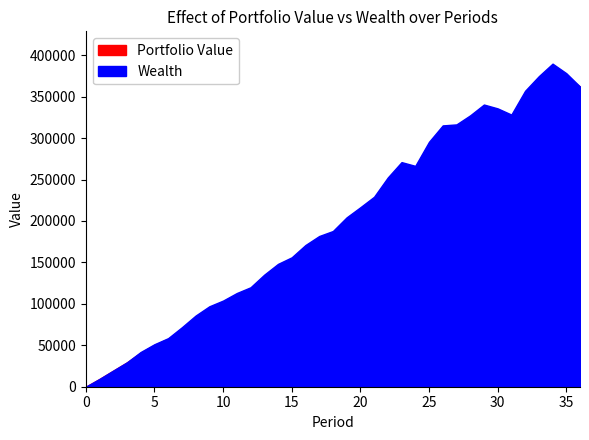

List the series in order of their peak value, highest first.

Wealth, Portfolio Value